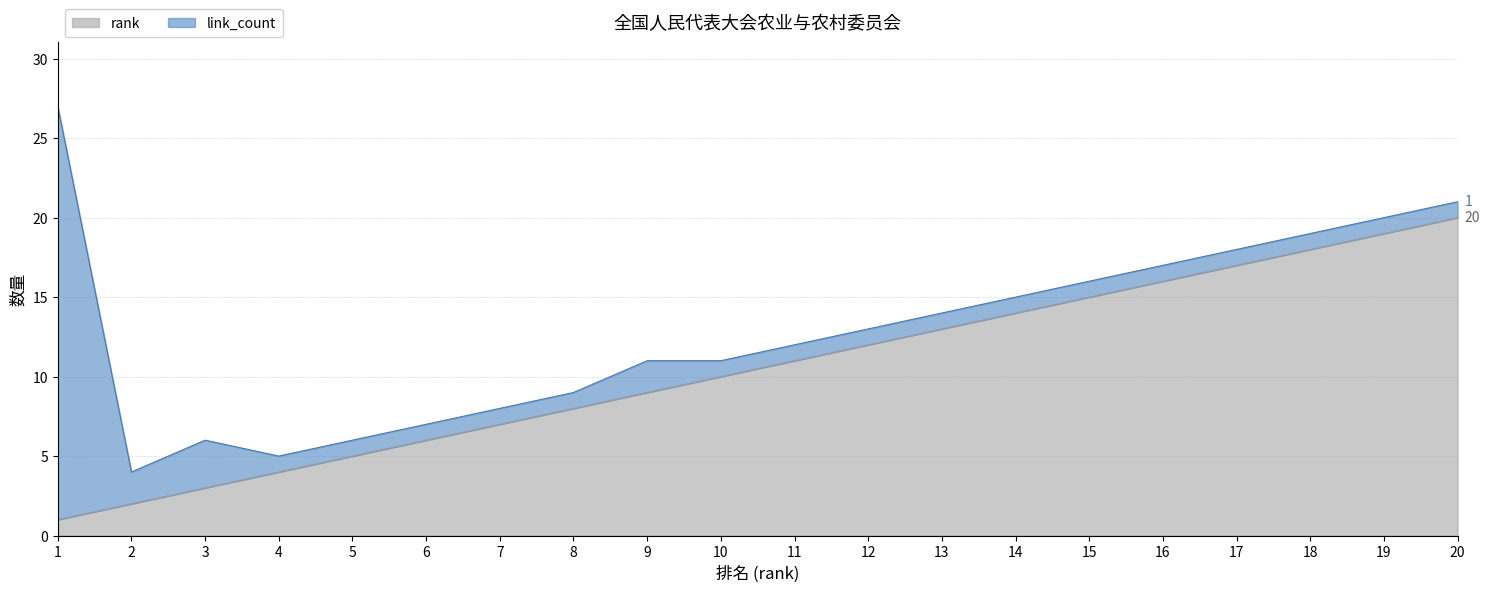

True or false: the data shows 15 at 15.

True